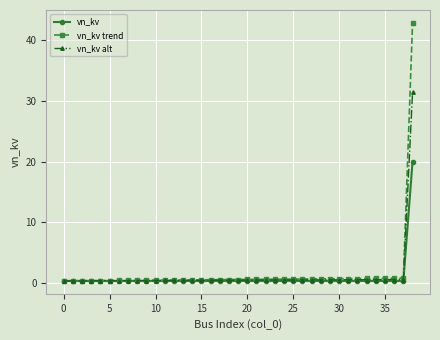

Does the chart have visible grid lines?

Yes